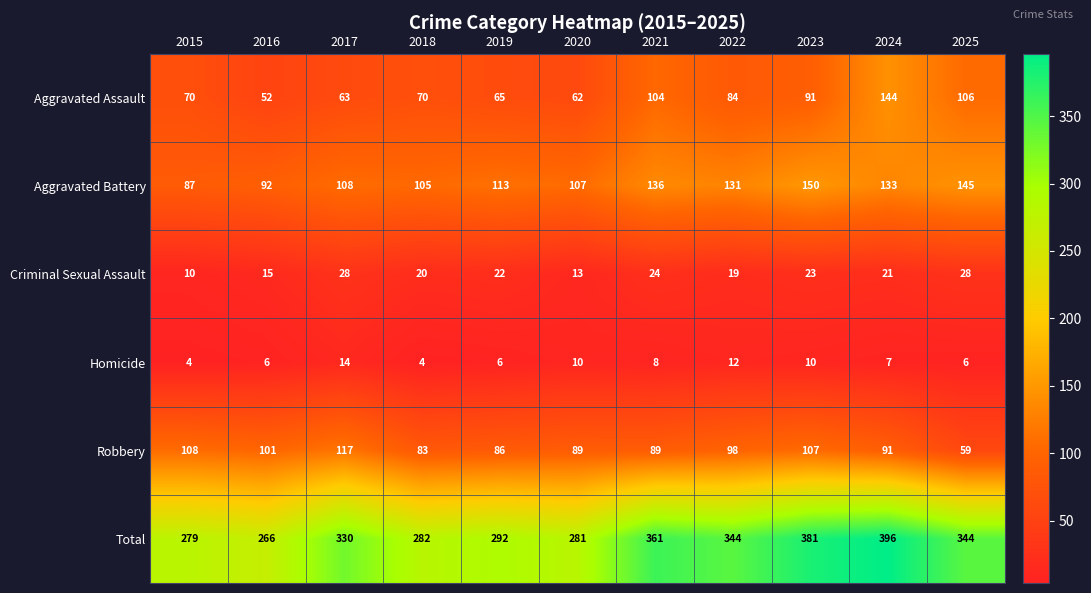

What is the spread (max minus min) of values at 2019?

286